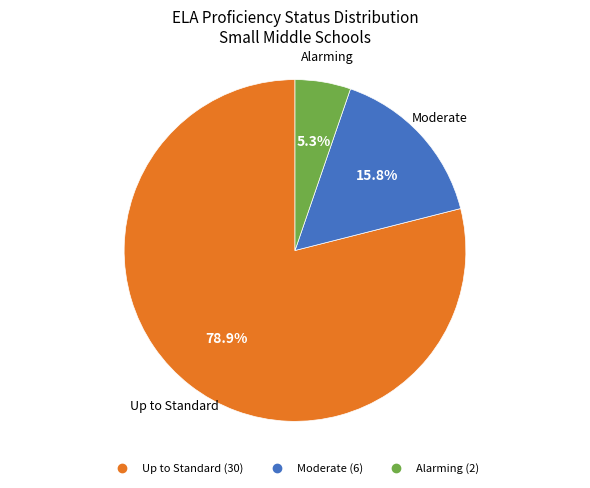

The Alarming slice represents 1% of the pie. True or false?

False